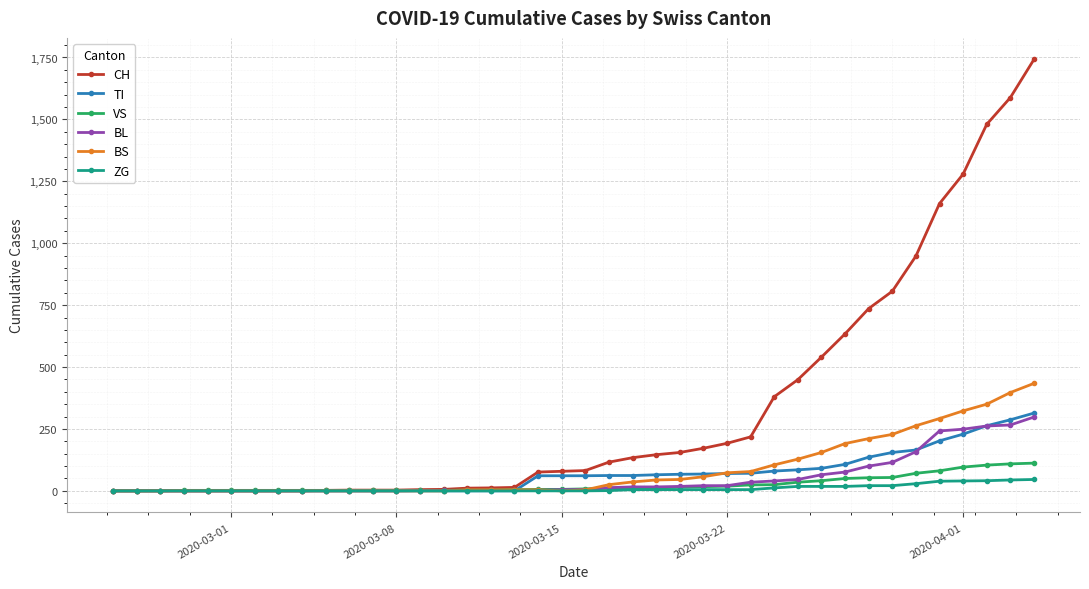

What is the difference between the maximum and second lowest values in the CH series?

1742